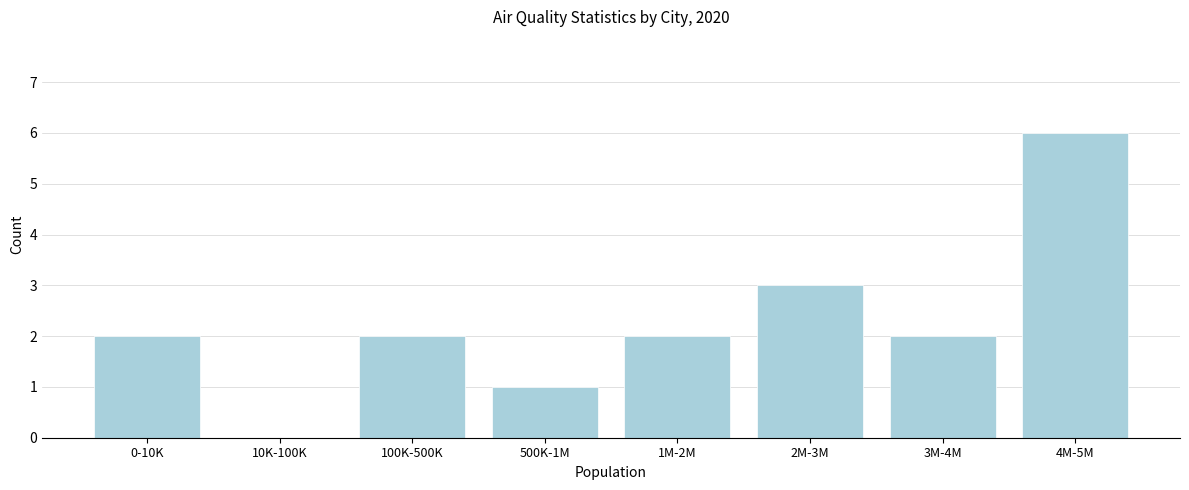

Reading left to right, list all the values displayed in this chart.

0-10K=2	10K-100K=0	100K-500K=2	500K-1M=1	1M-2M=2	2M-3M=3	3M-4M=2	4M-5M=6